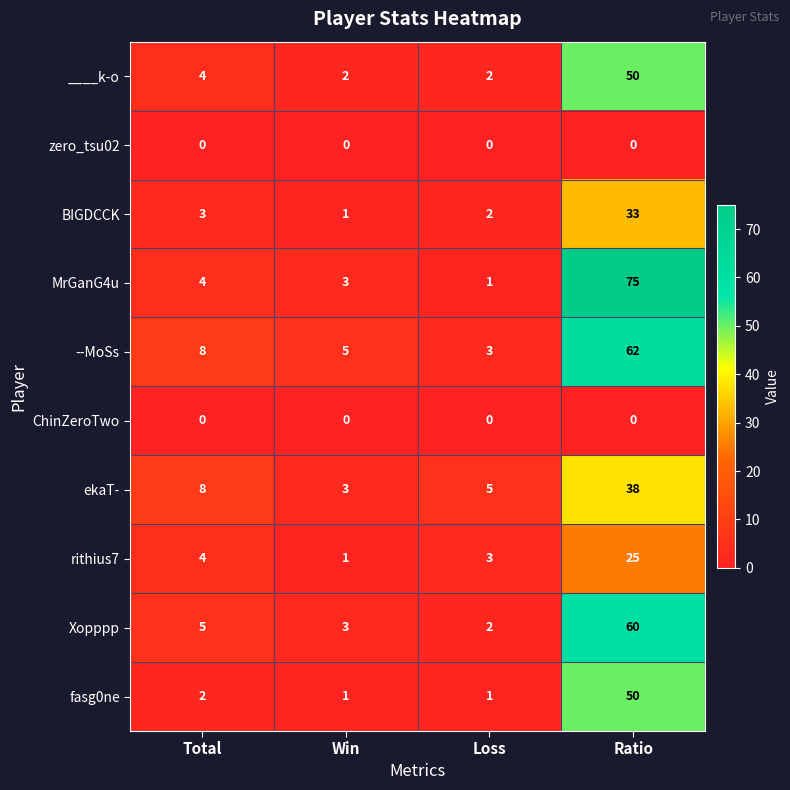

Which series has the largest total across all categories?

MrGanG4u